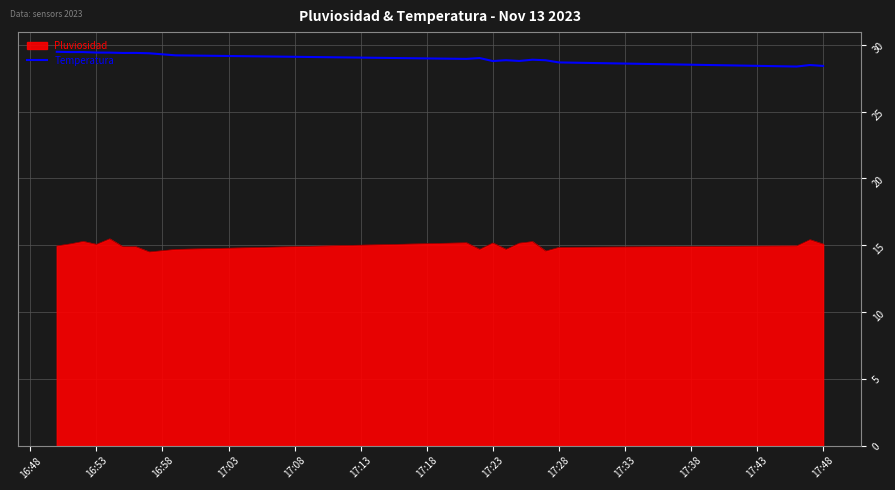

What is the difference between the maximum and minimum values in the Pluviosidad series?

1.0